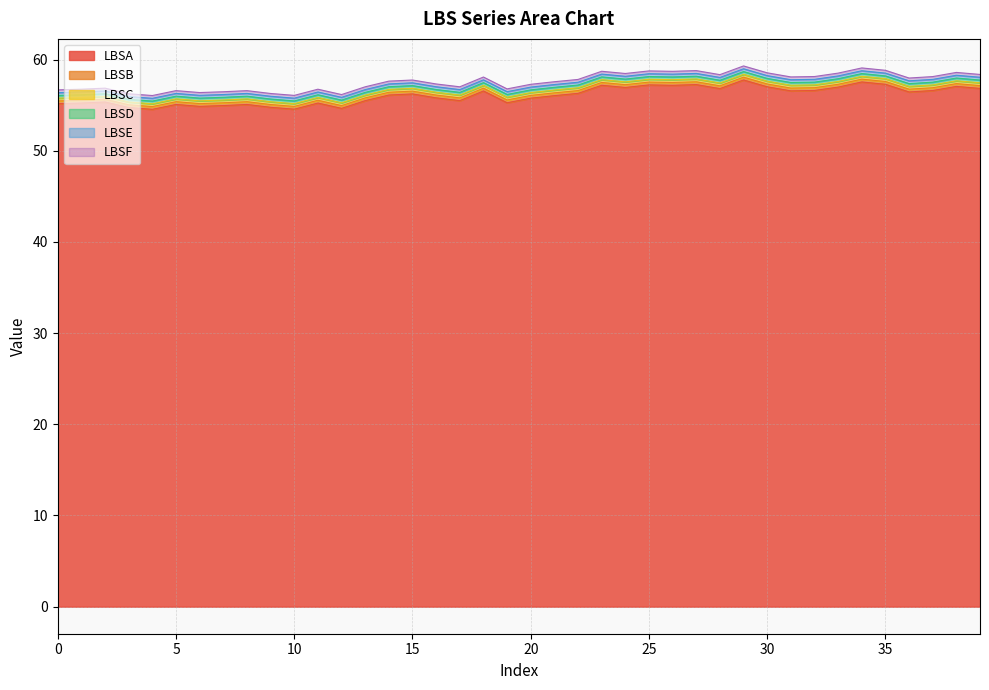

The value of LBSE at 8 is 56.3. True or false?

True